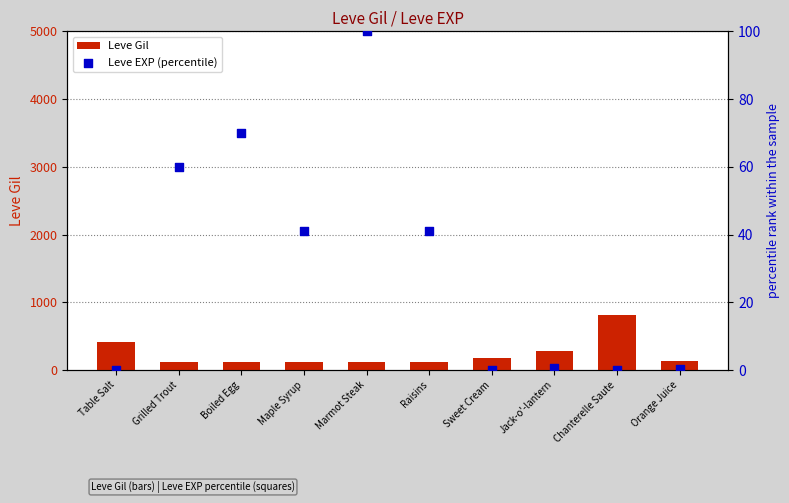

Is the value of Leve EXP (percentile) at Table Salt greater than the value of Leve Gil at Orange Juice?

No